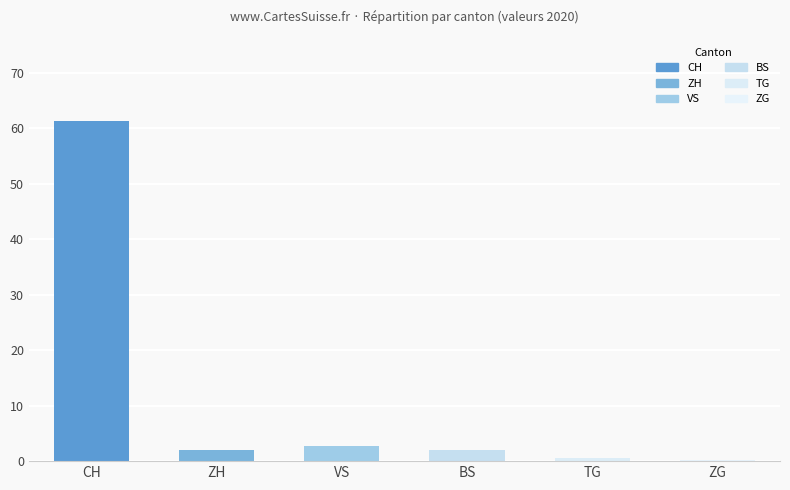

What is the sum of the values at ZG and TG?

0.7